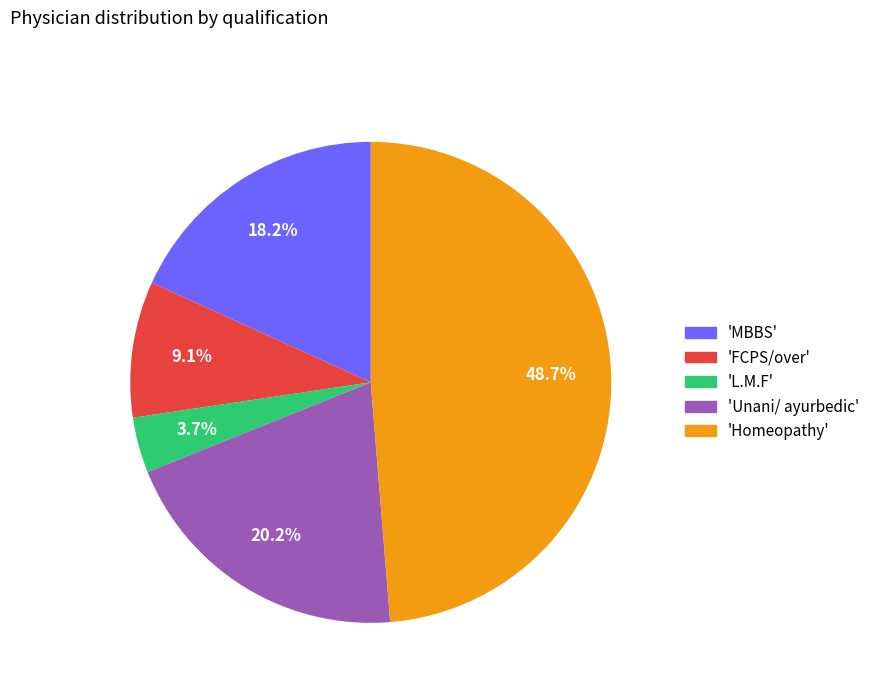

Is there a majority slice in this chart?

No